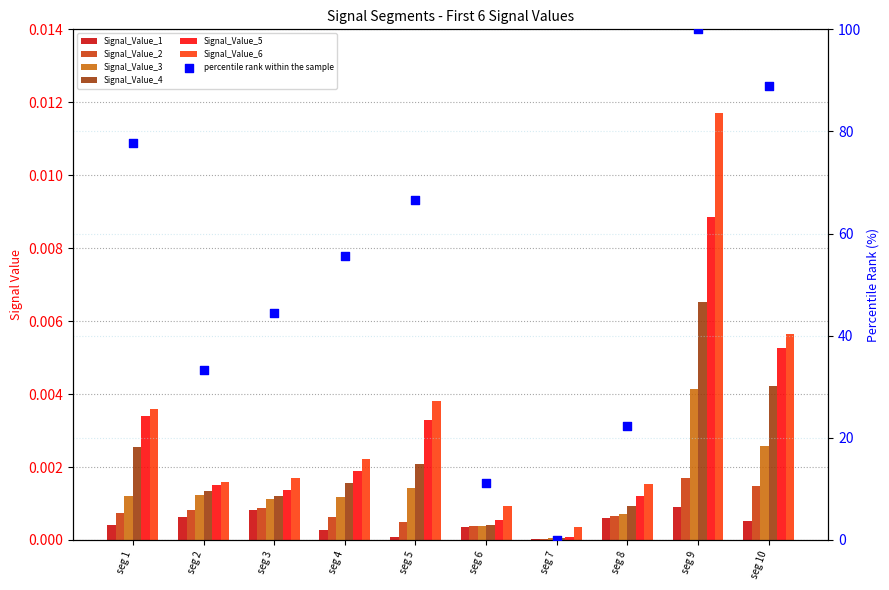

Which series contains the highest Y value?

Signal_Value_6